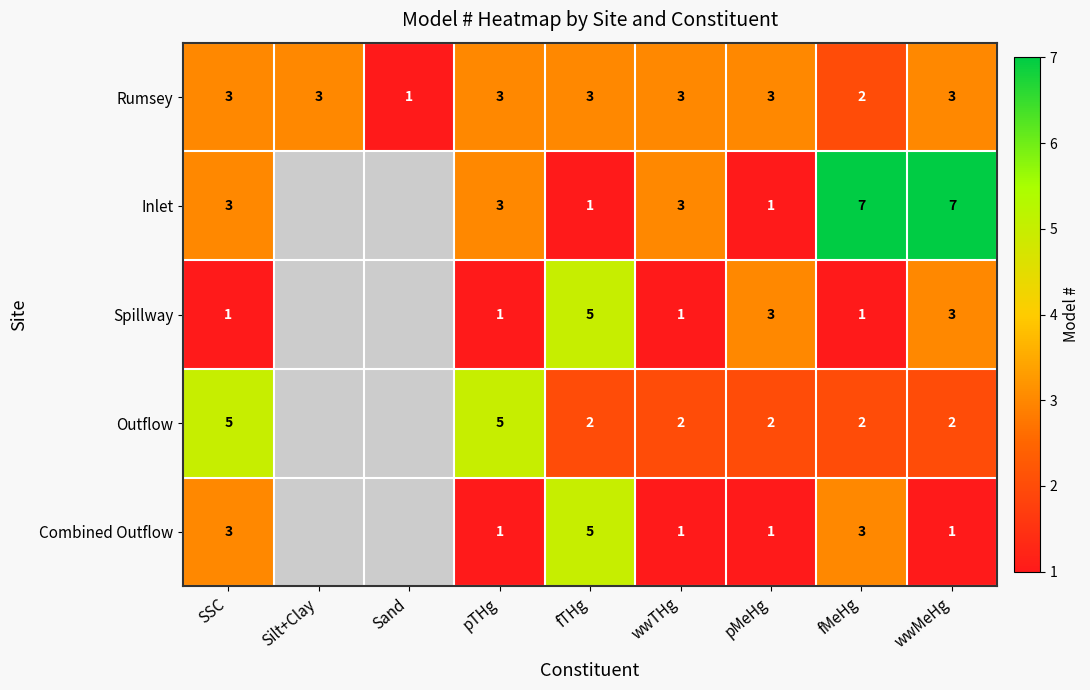

What is the total value across all series at fMeHg?

15